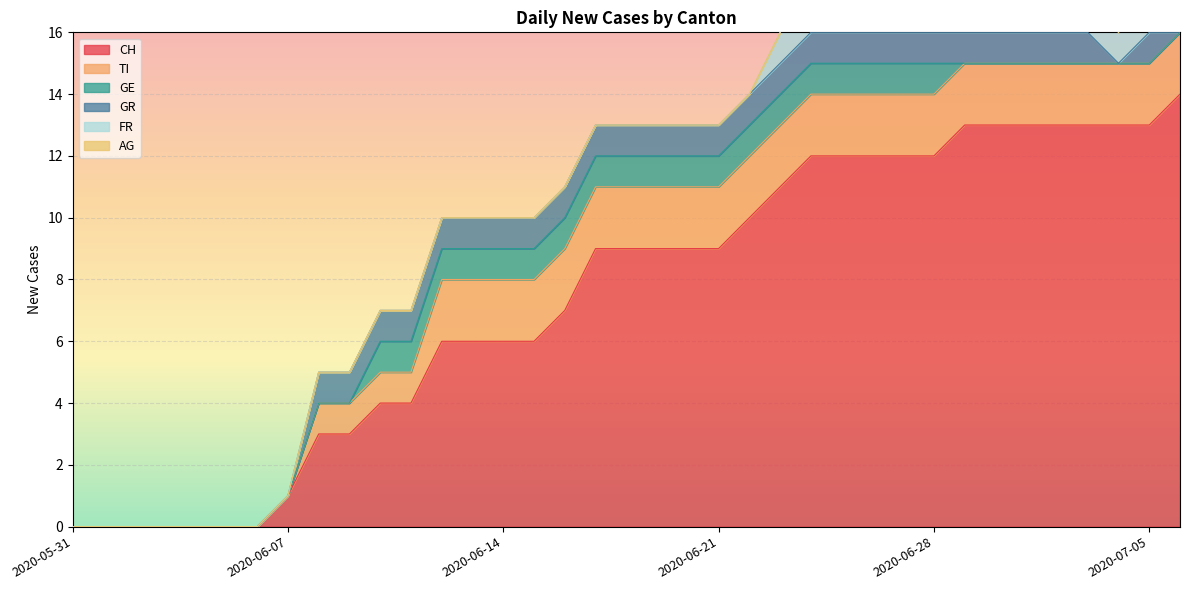

What is the value of the GR point at the 32nd from the left?

1